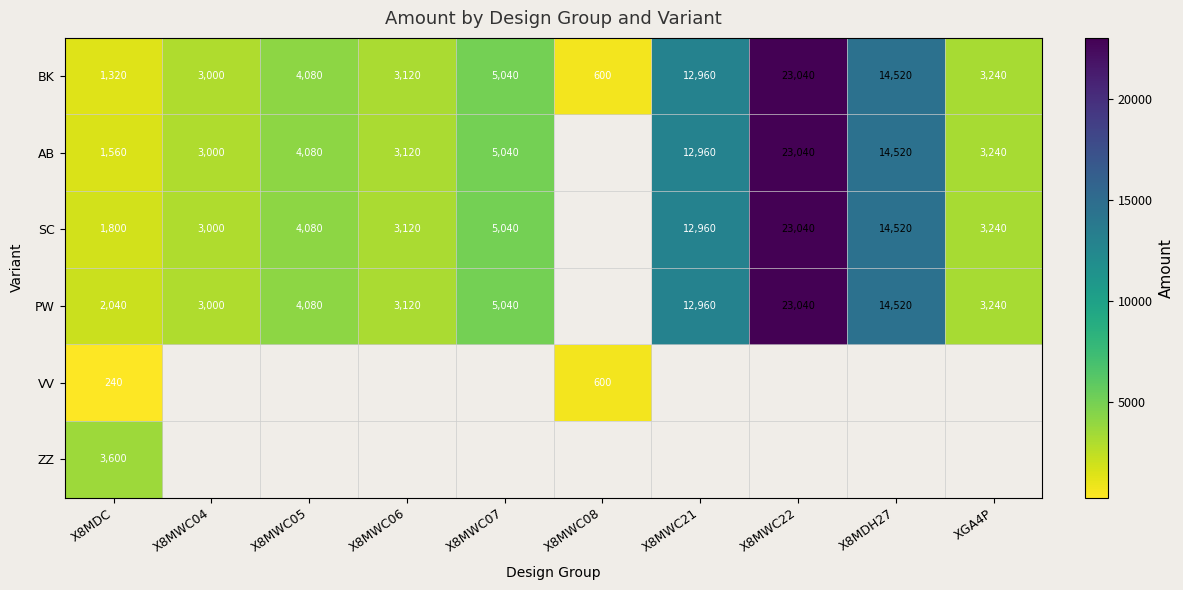

The value of AB at XGA4P is 3240. True or false?

True